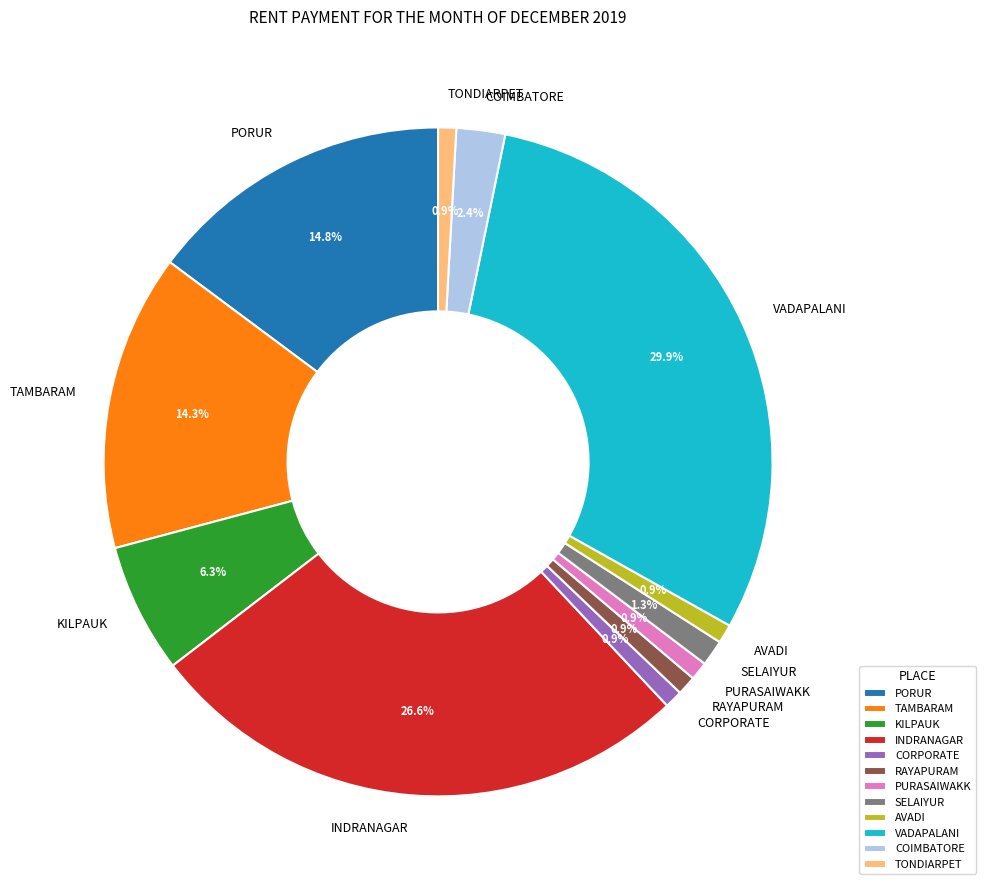

Is KILPAUK the majority of the pie?

No